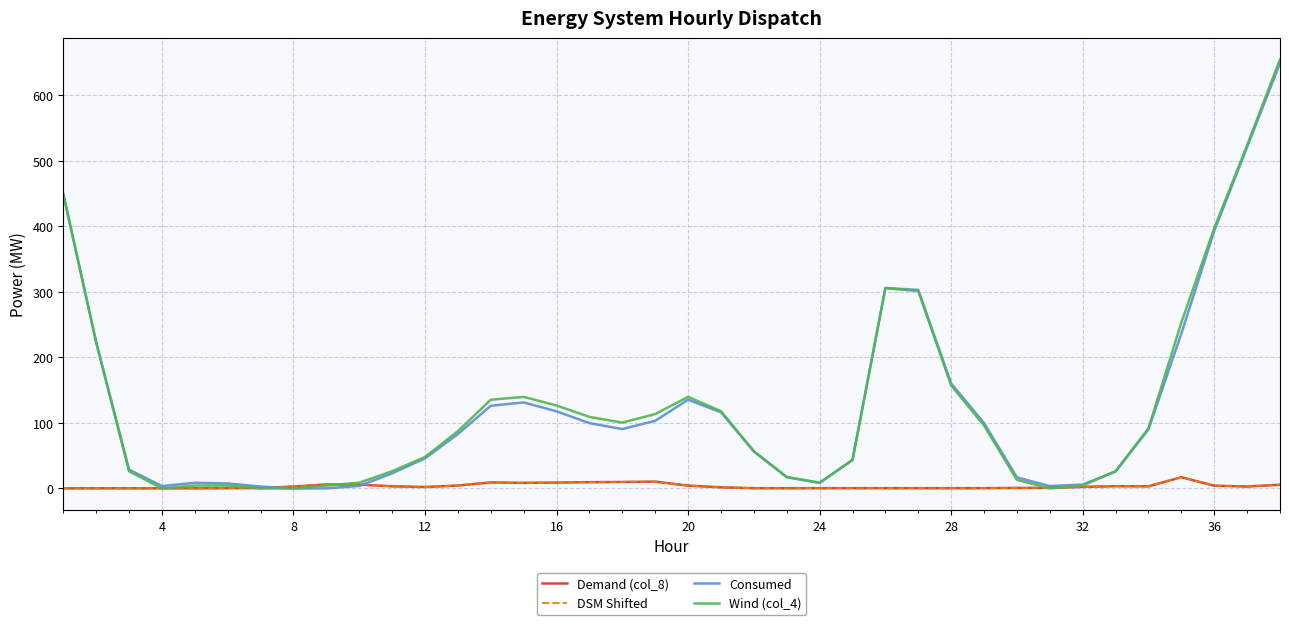

Is this an area chart (filled region under the line)?

No